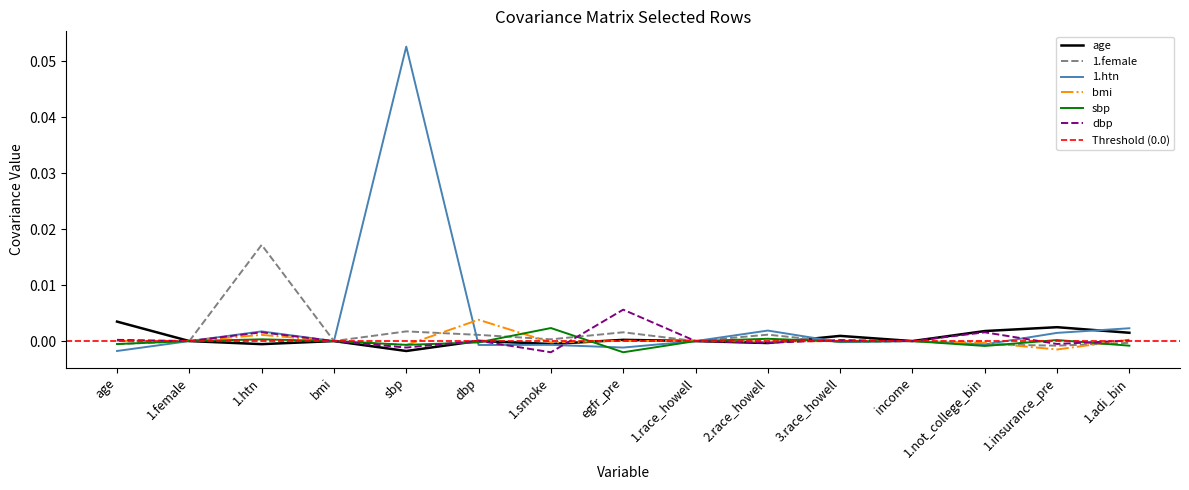

Rank the series at 1.not_college_bin from highest to lowest value.

age, dbp, bmi, 1.htn, 1.female, sbp